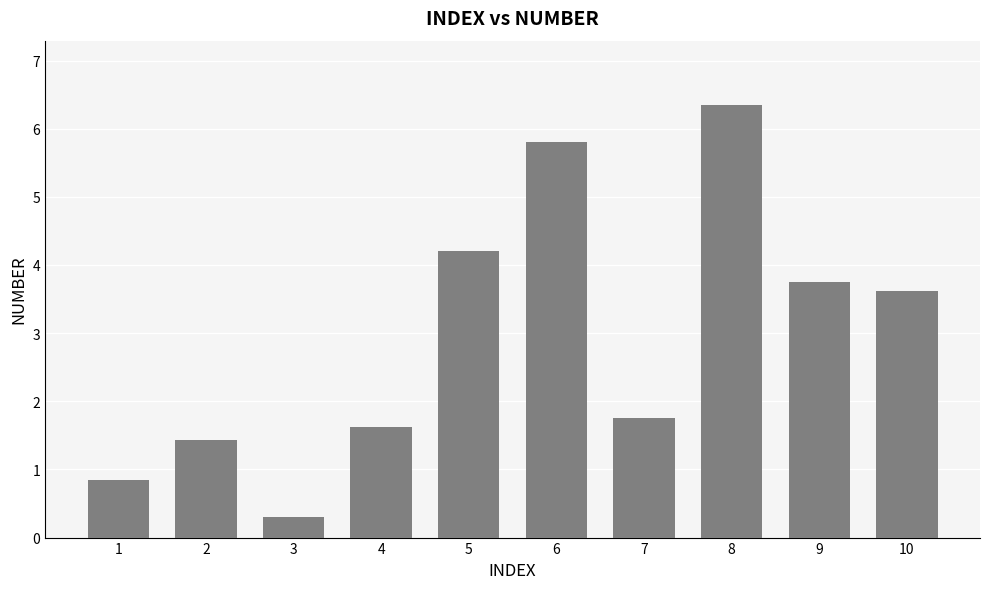

List the labels in order of value, largest first.

8, 6, 5, 9, 10, 7, 4, 2, 1, 3